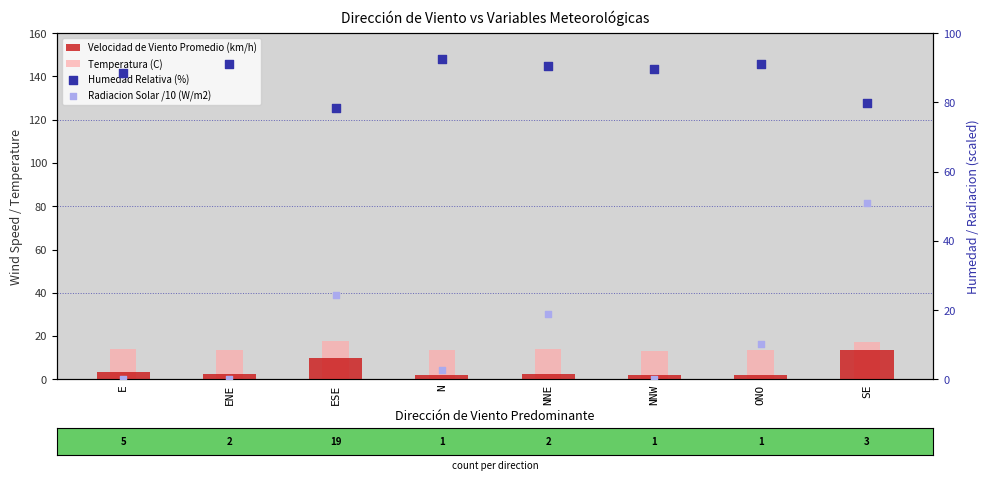

Which series has the largest total across all categories?

Humedad Relativa (%)